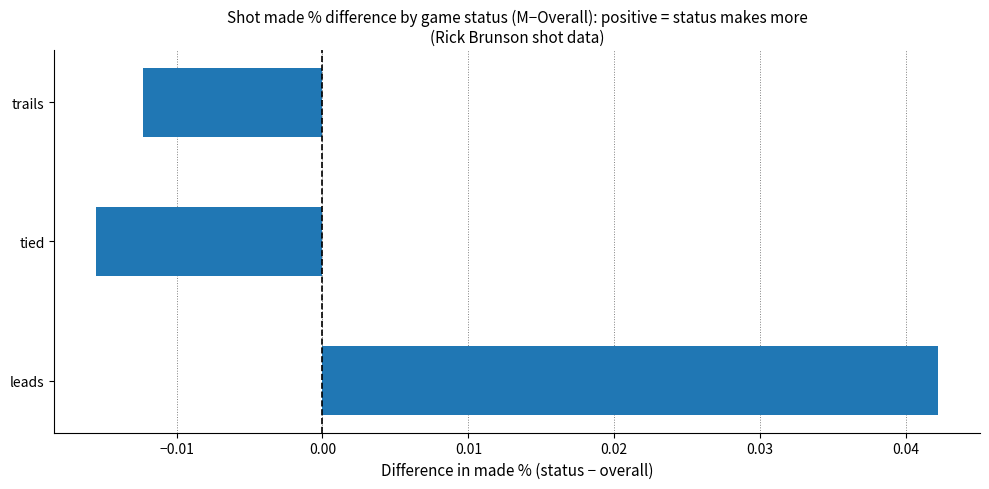

The chart shows a value of 0.1 at leads. True or false?

False